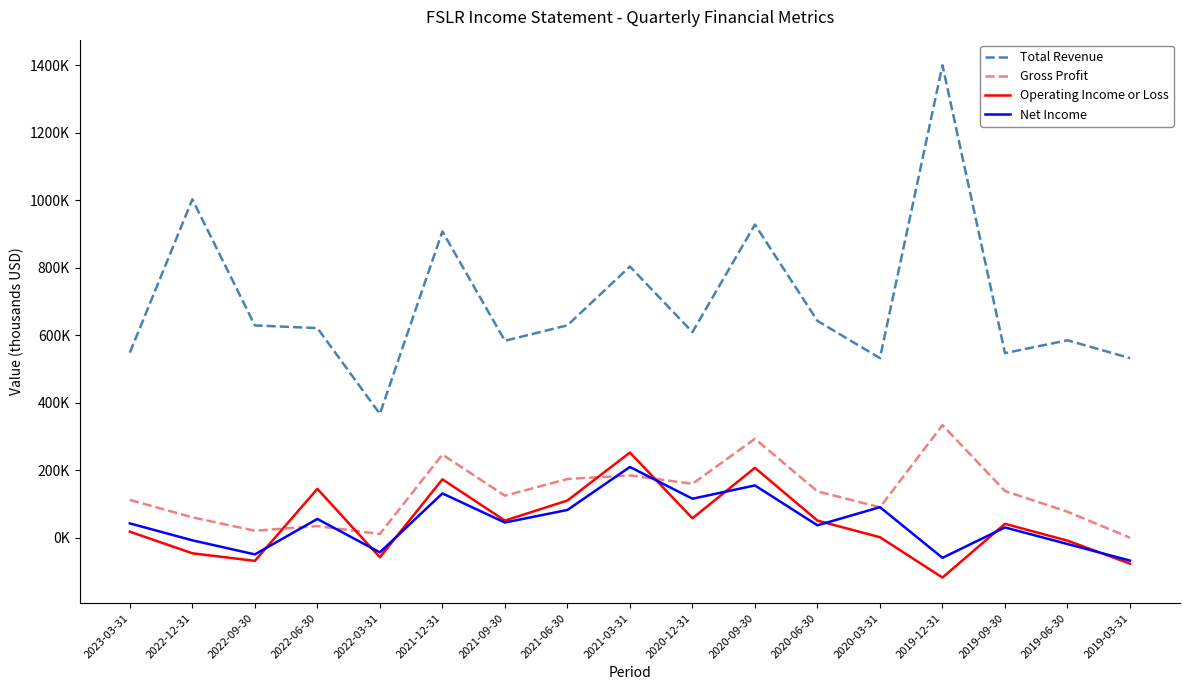

Is this an area chart (filled region under the line)?

No